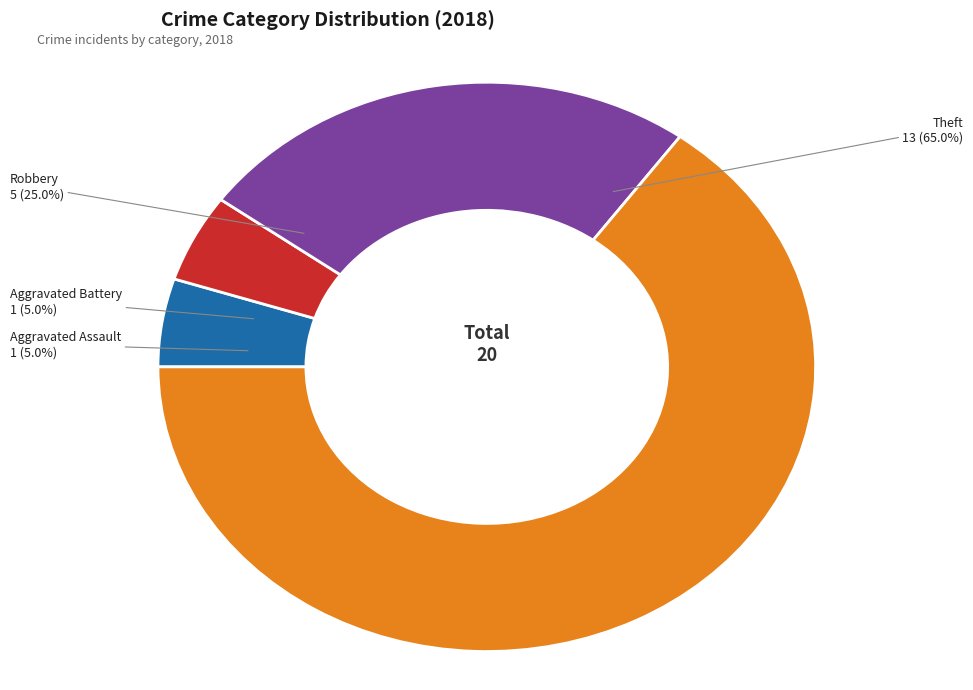

Which category has the smallest portion of the pie?

Aggravated Assault